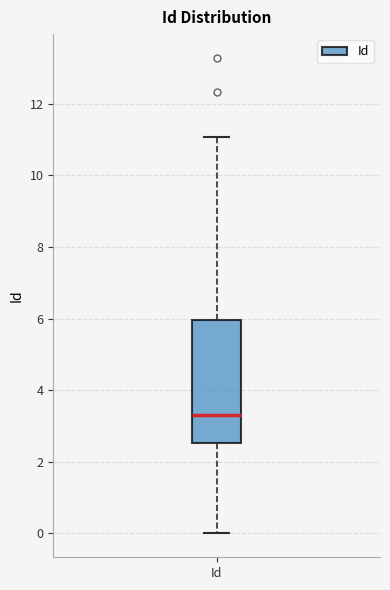

Read this box plot against the y-axis: the position of the median line, the range covered by the box, and the ends of both whiskers. The values are not printed on the chart, so give them approximately, as read against the axis.

median 3.2, box 2.6 to 6.0, whiskers 0.0 to 11.0